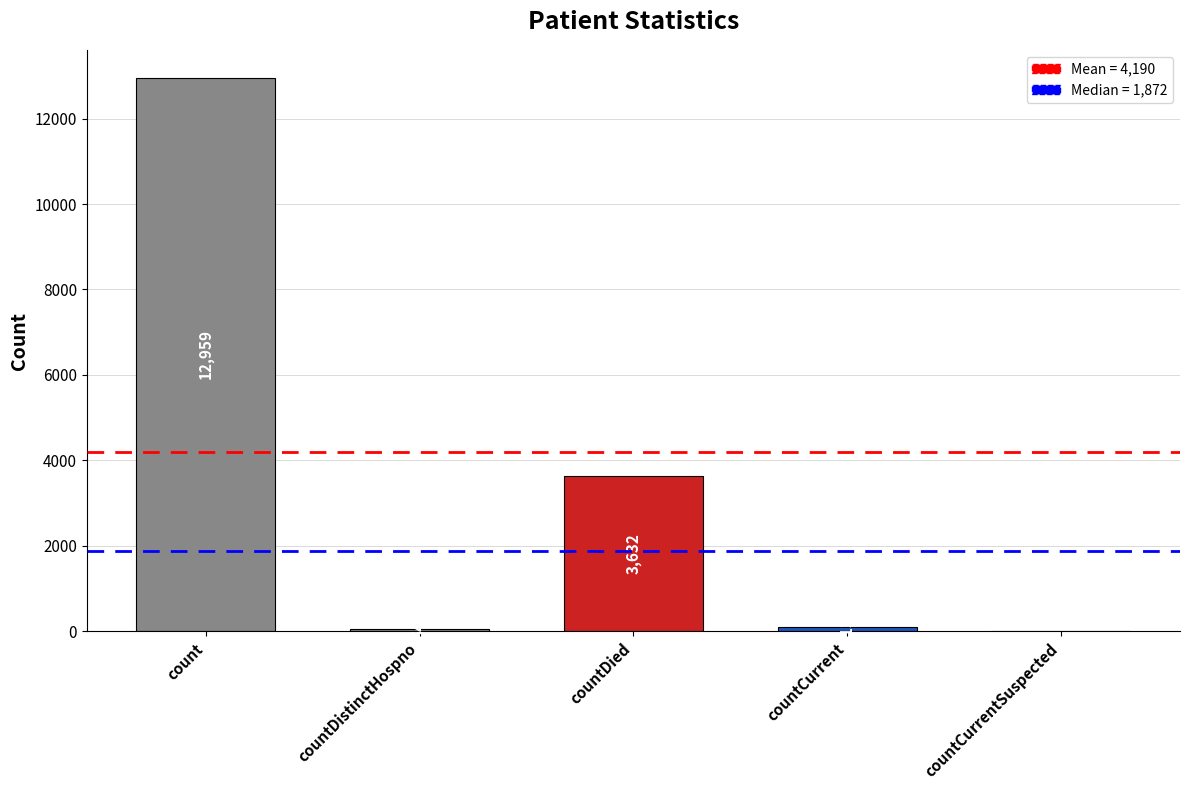

Reading right to left, extract all data points from this chart.

countCurrentSuspected=0	countCurrent=113	countDied=3632	countDistinctHospno=54	count=12959